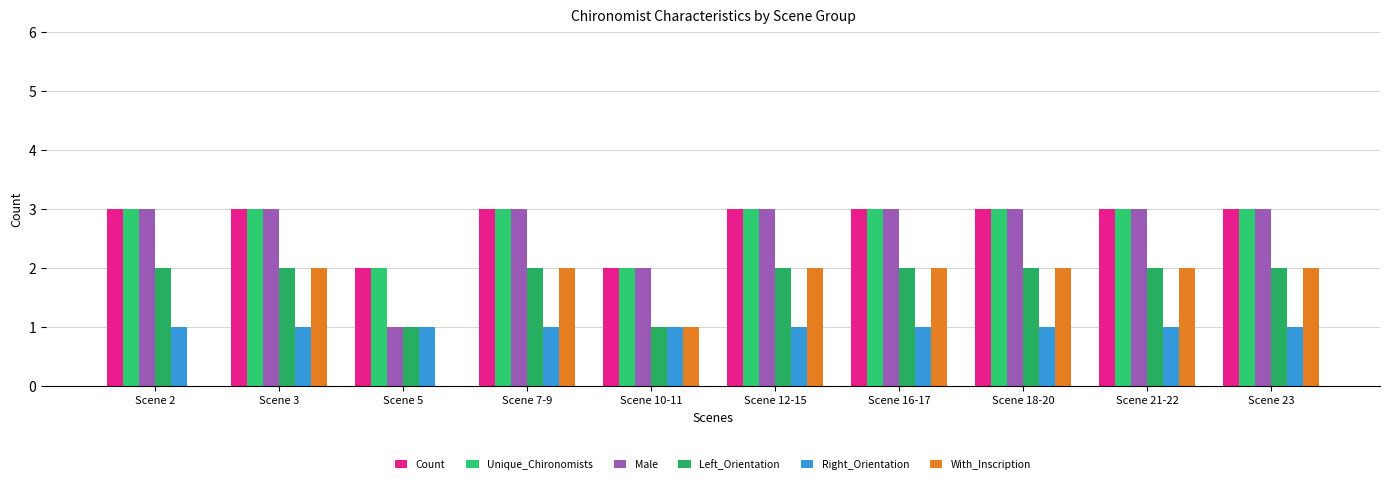

Where is Unique_Chironomists nearest to the value 2?

Scene 5